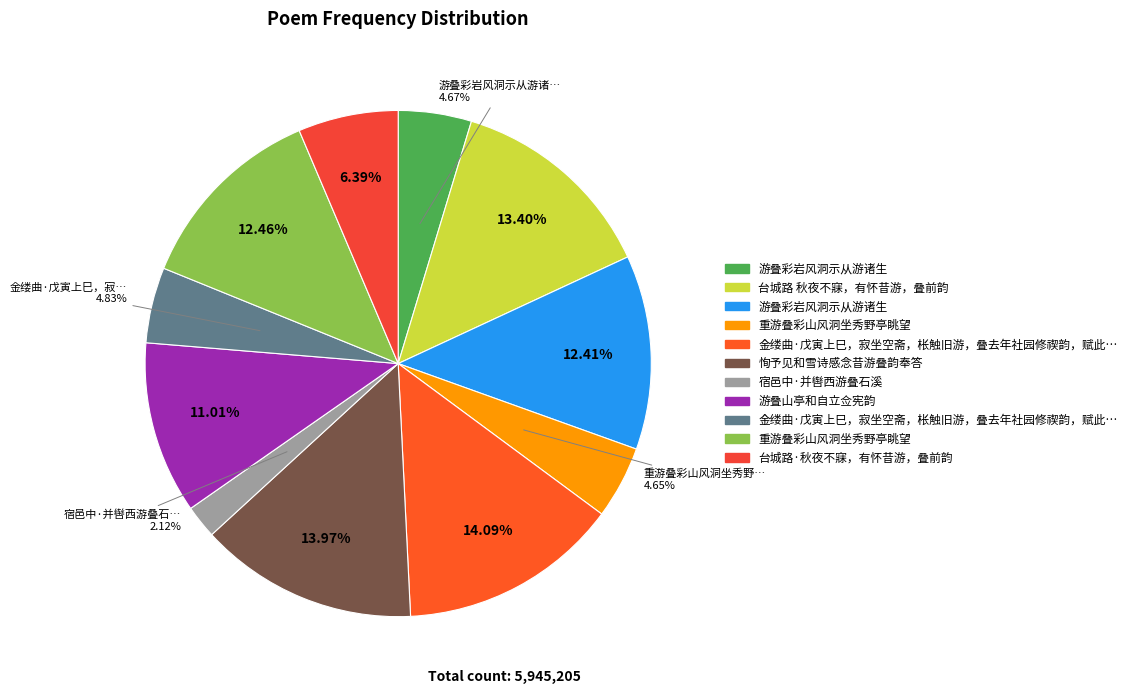

How many slices are in this pie chart?

11